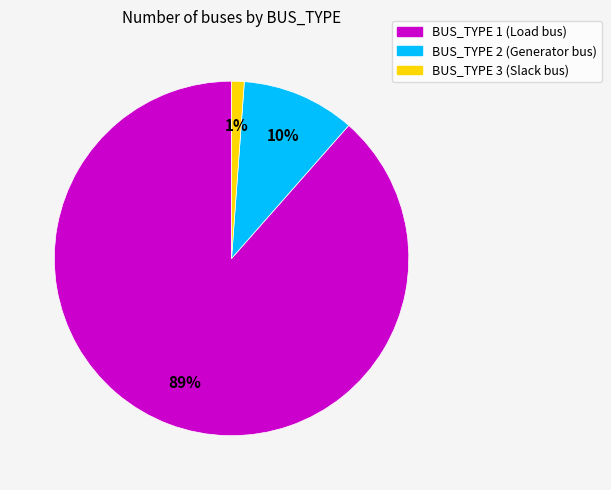

Which category has the biggest portion of the pie?

BUS_TYPE 1 (Load bus)